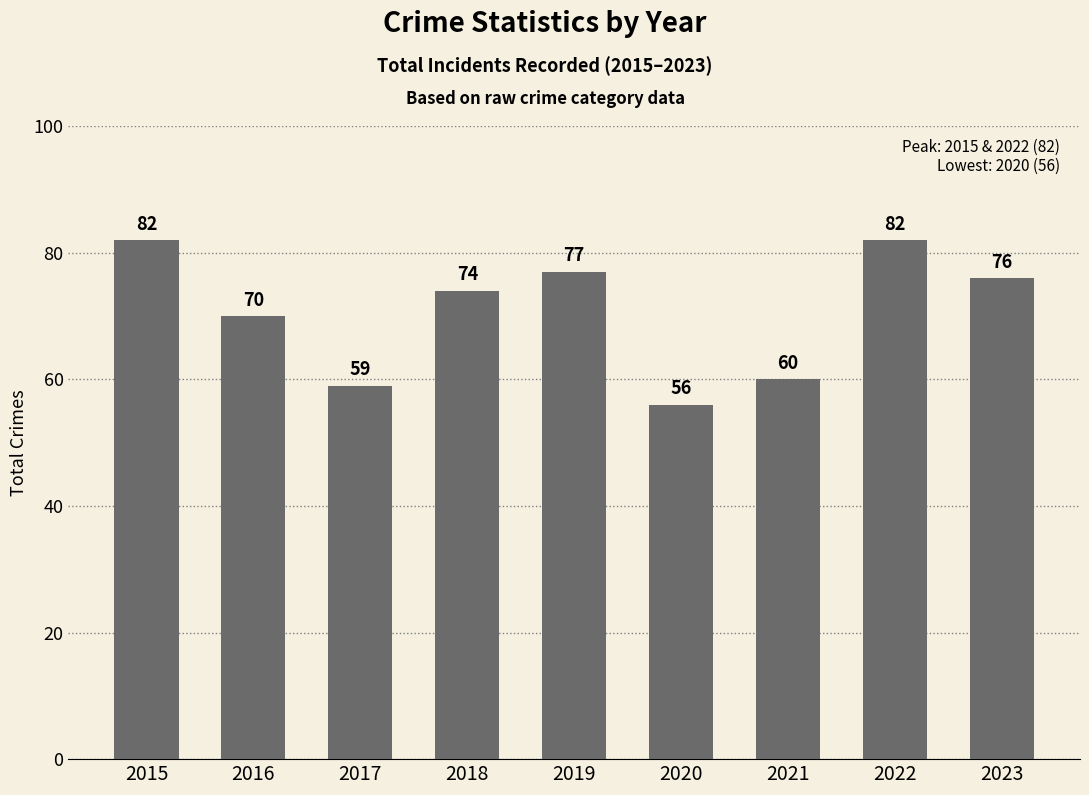

What is the difference between the maximum and minimum values?

26